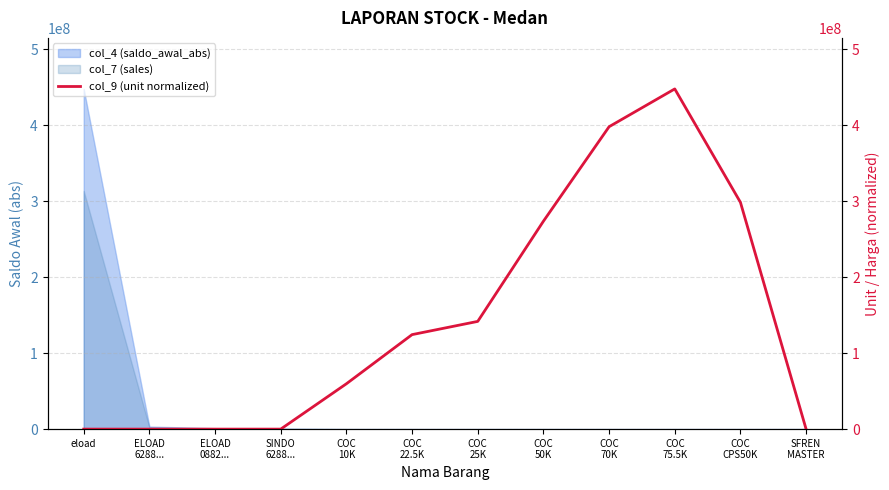

Which category has the highest value across all series?

COC
75.5K